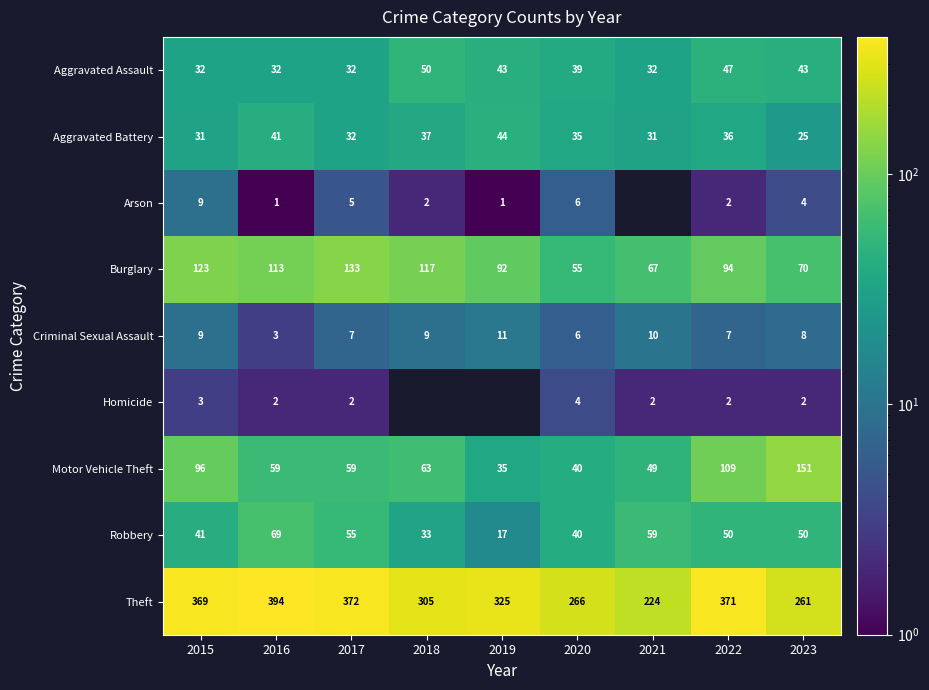

Rank the series at 2023 from lowest to highest value.

Homicide, Arson, Criminal Sexual Assault, Aggravated Battery, Aggravated Assault, Robbery, Burglary, Motor Vehicle Theft, Theft